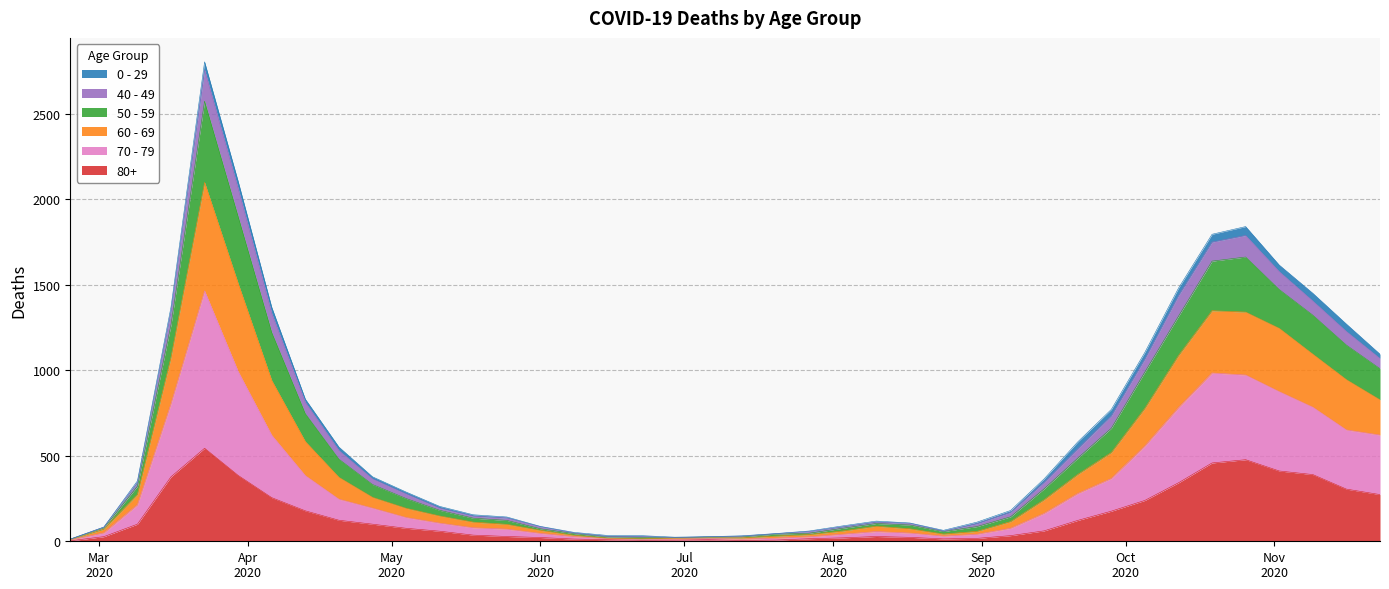

At which category is the sum across all series the highest?

2020-03-23